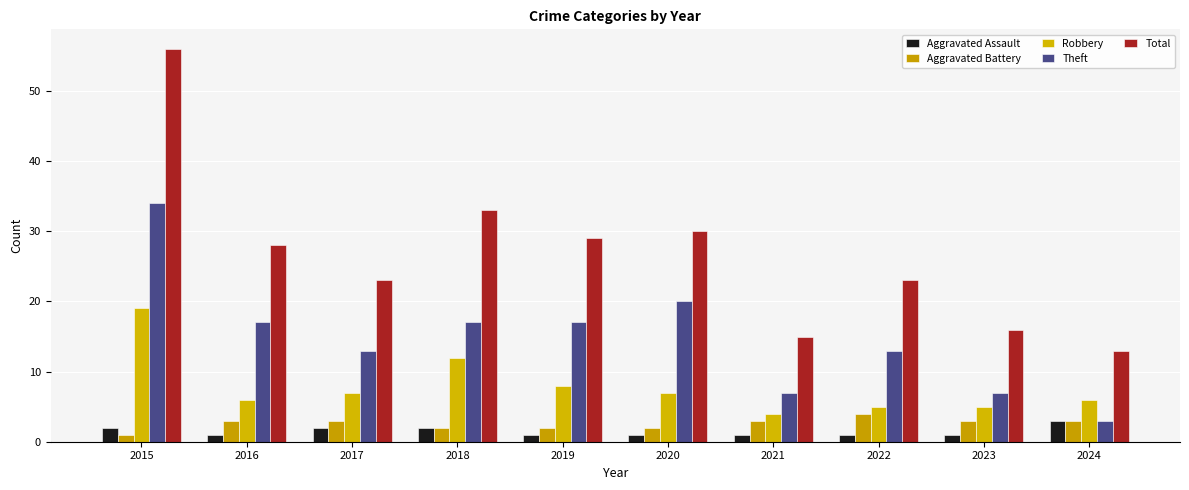

Which has a higher value, 2019 or 2024?

2024